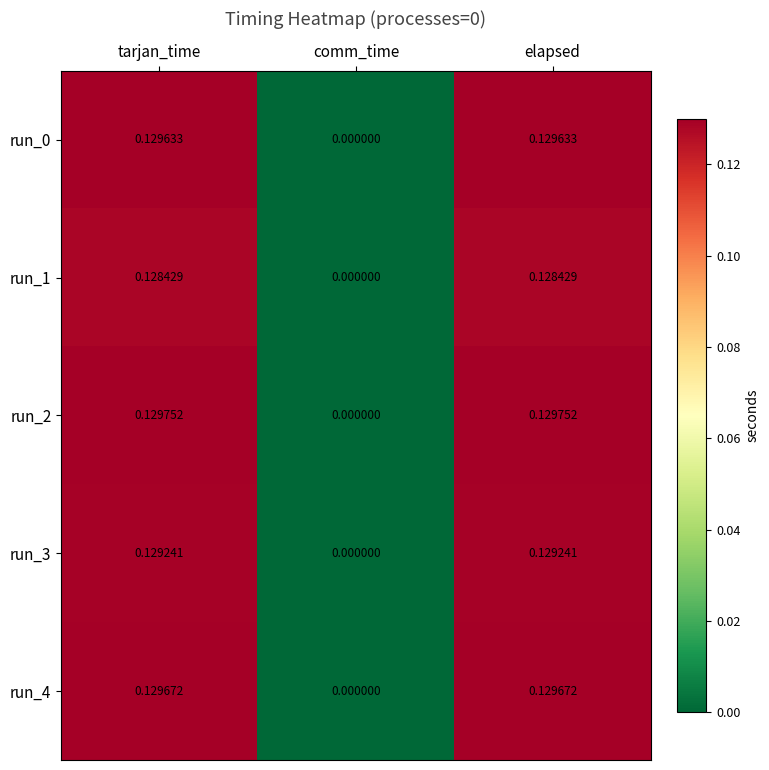

At which label does run_1 reach its minimum?

comm_time